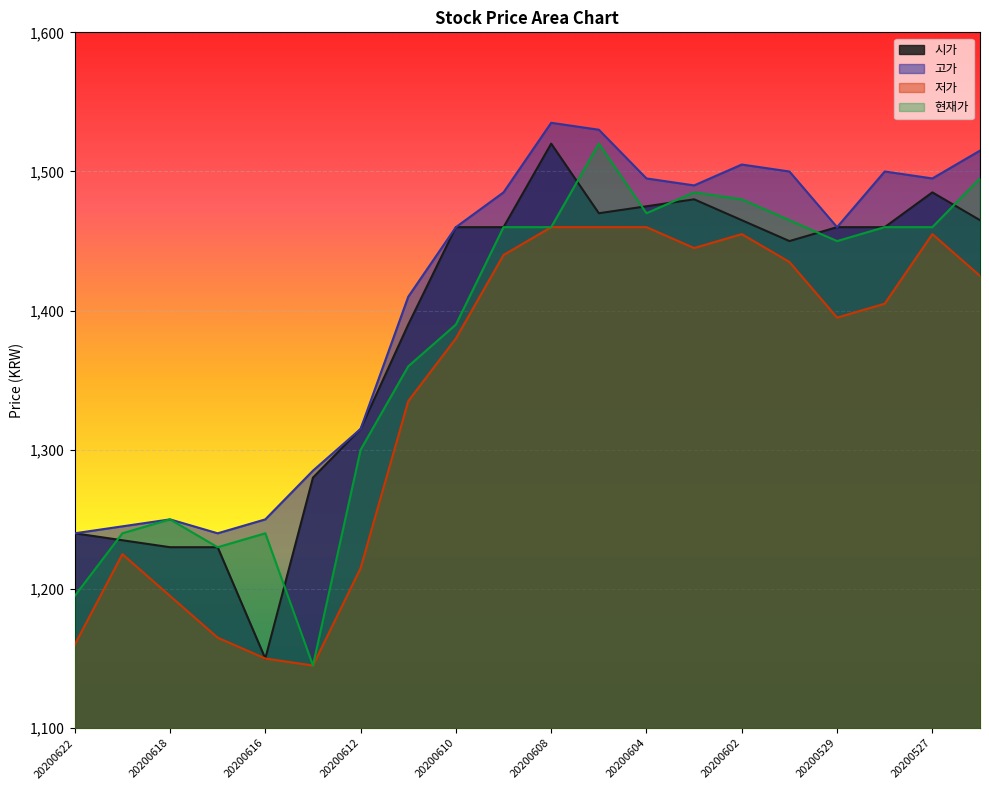

How many values in the 시가 series exceed 1460?

7